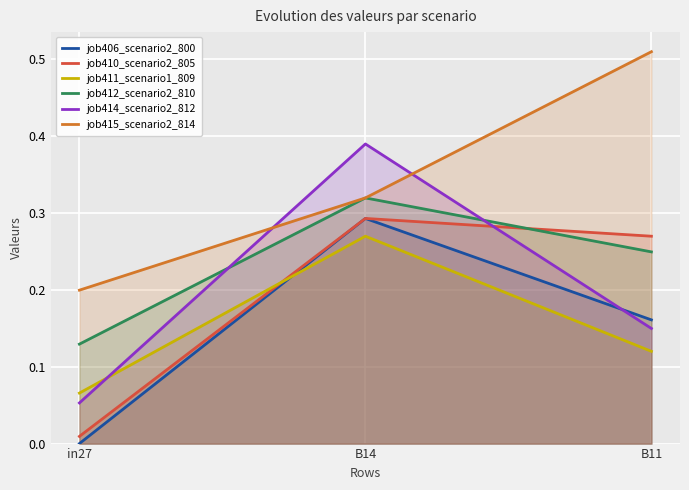

Is it true that job411_scenario1_809 equals 0.4 at B14?

False